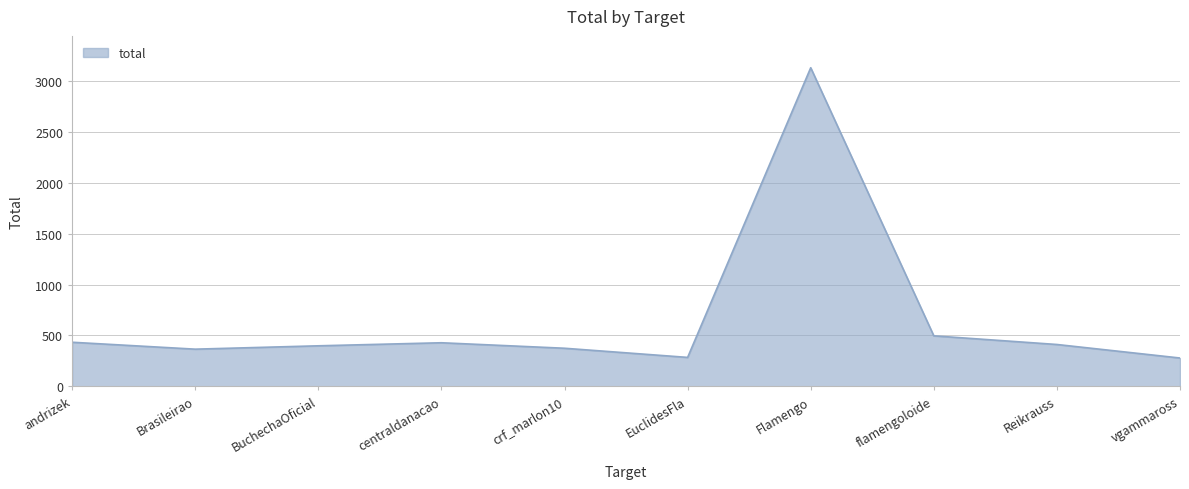

The value at vgammaross is 278. True or false?

True